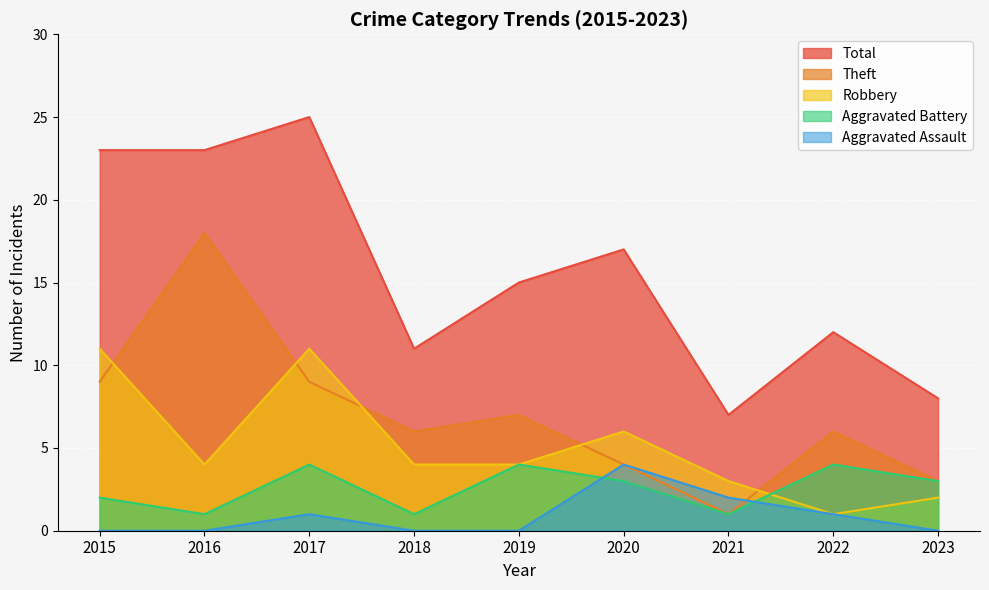

What is the total value across all series at 2015?

45